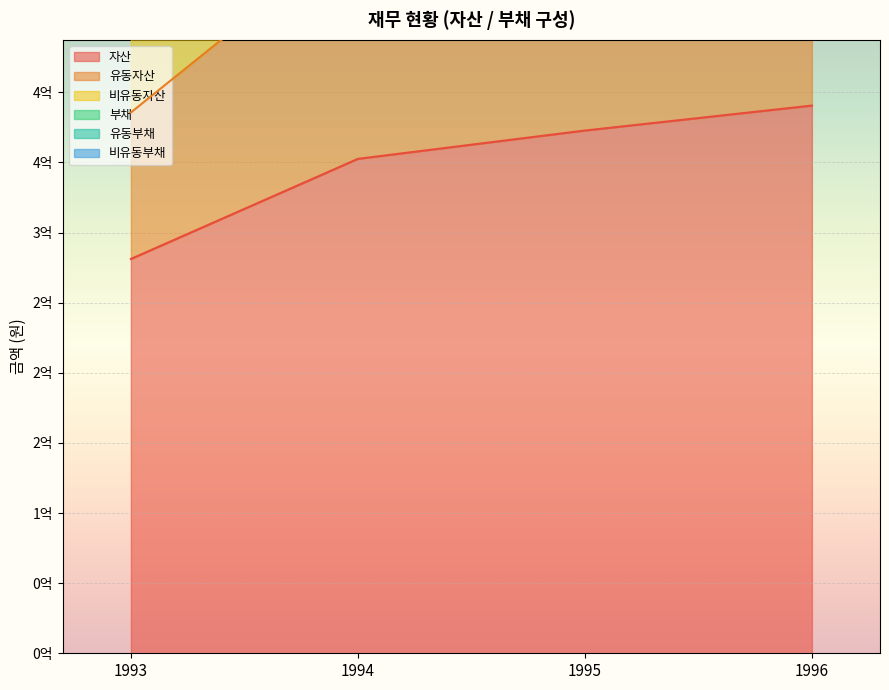

How many lines are shown in the chart?

3